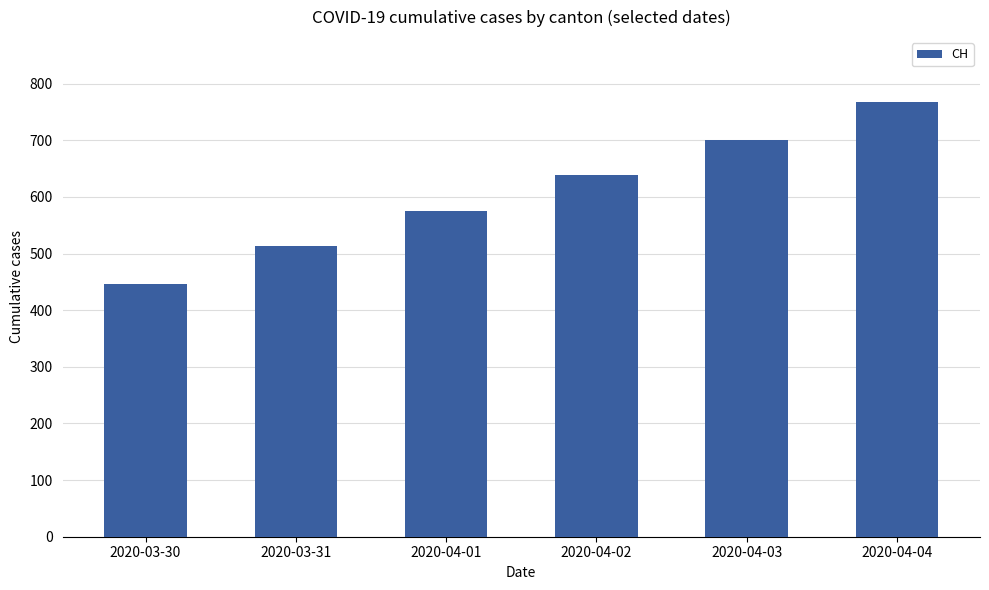

What is the difference between the maximum and minimum values?

321